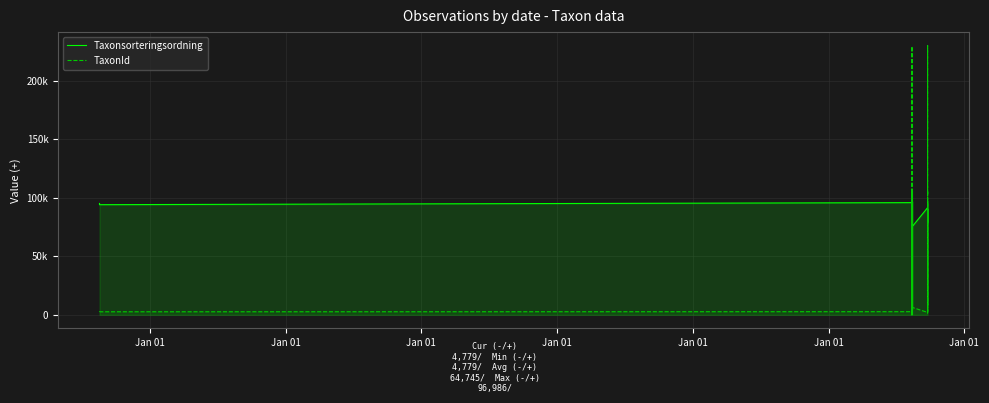

At which category does Taxonsorteringsordning reach its first local peak?

Jan 01